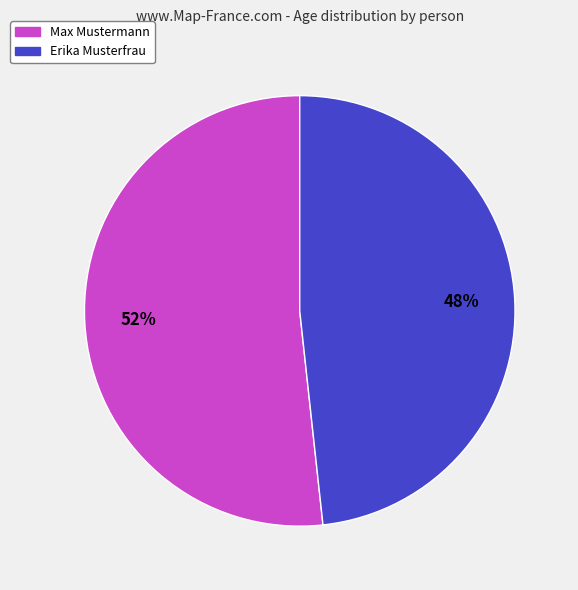

How many slices are in this pie chart?

2